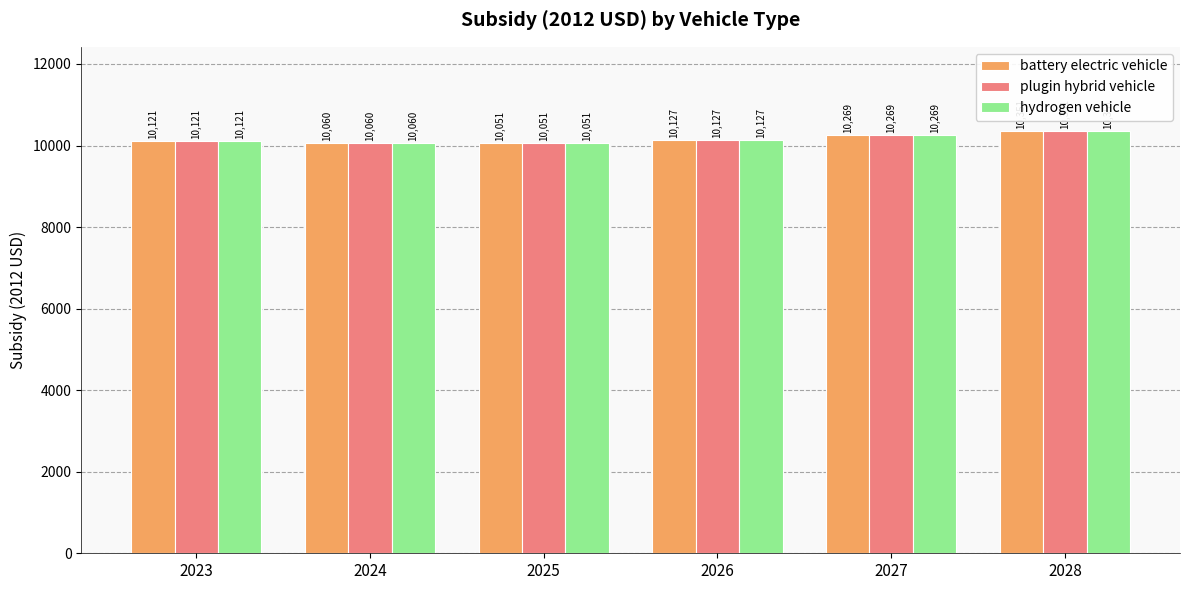

What is the highest value of the hydrogen vehicle series?

10350.8